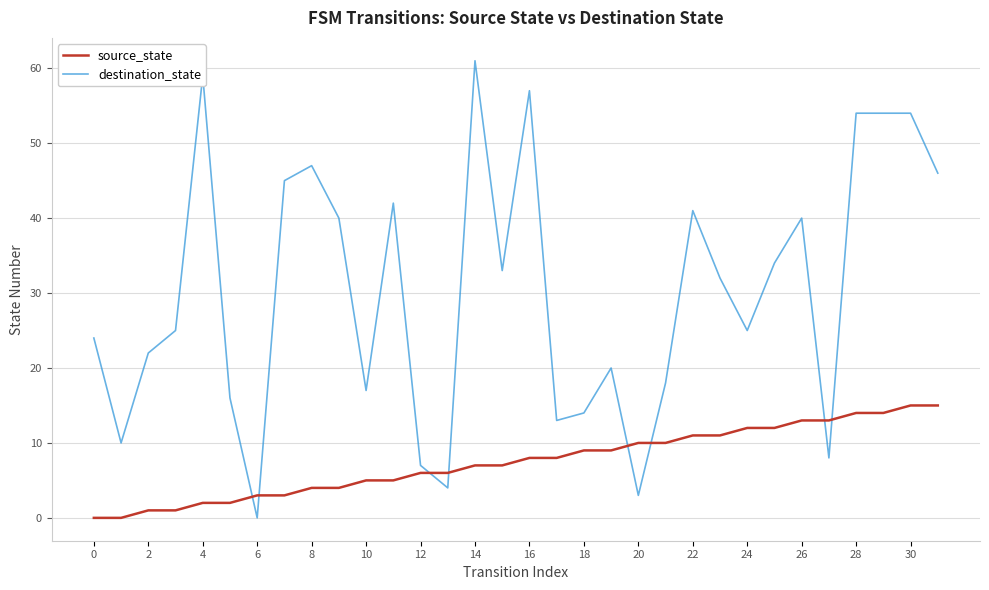

List the series in order of their peak value, lowest first.

source_state, destination_state